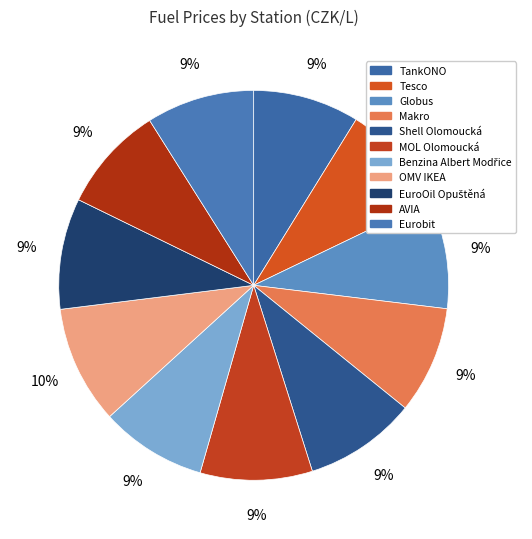

Is there any slice that represents more than half of the pie?

No